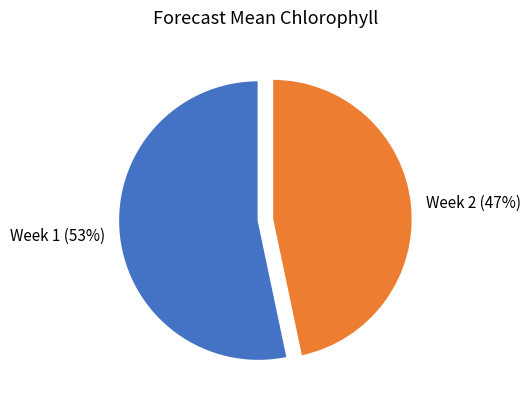

Does Week 2 account for over 50% of the chart?

No